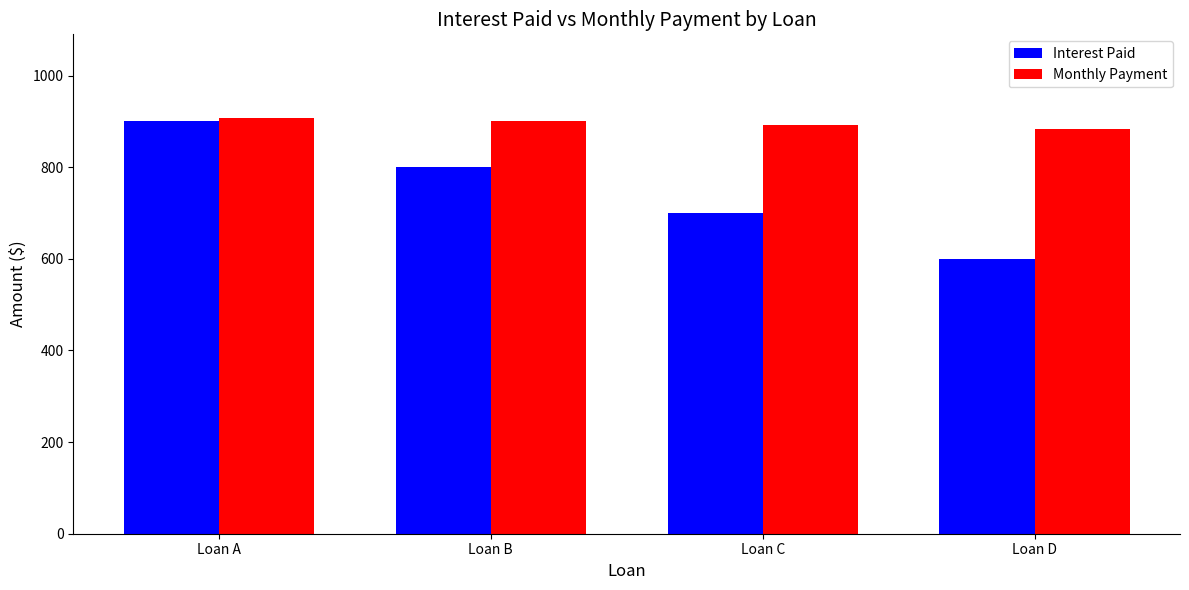

What is the total value across all series at Loan A?

1808.3